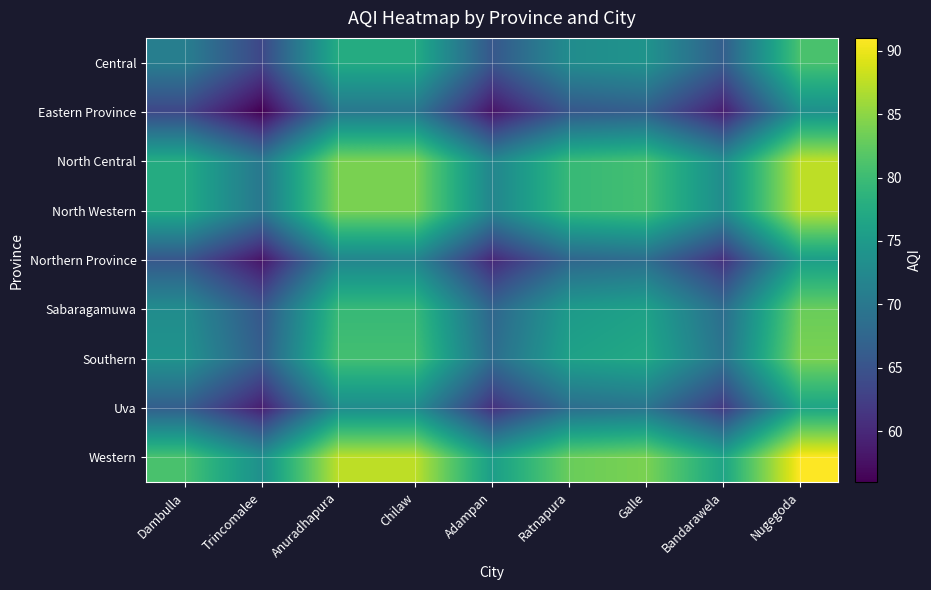

How many distinct data groups are displayed?

9